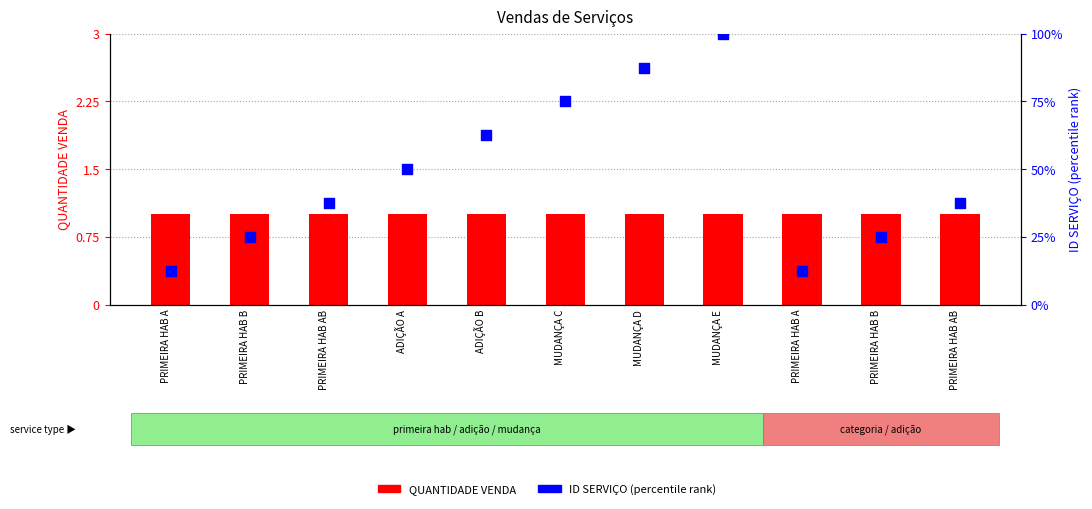

Which series contains the highest Y value?

ID SERVIÇO (percentile rank)